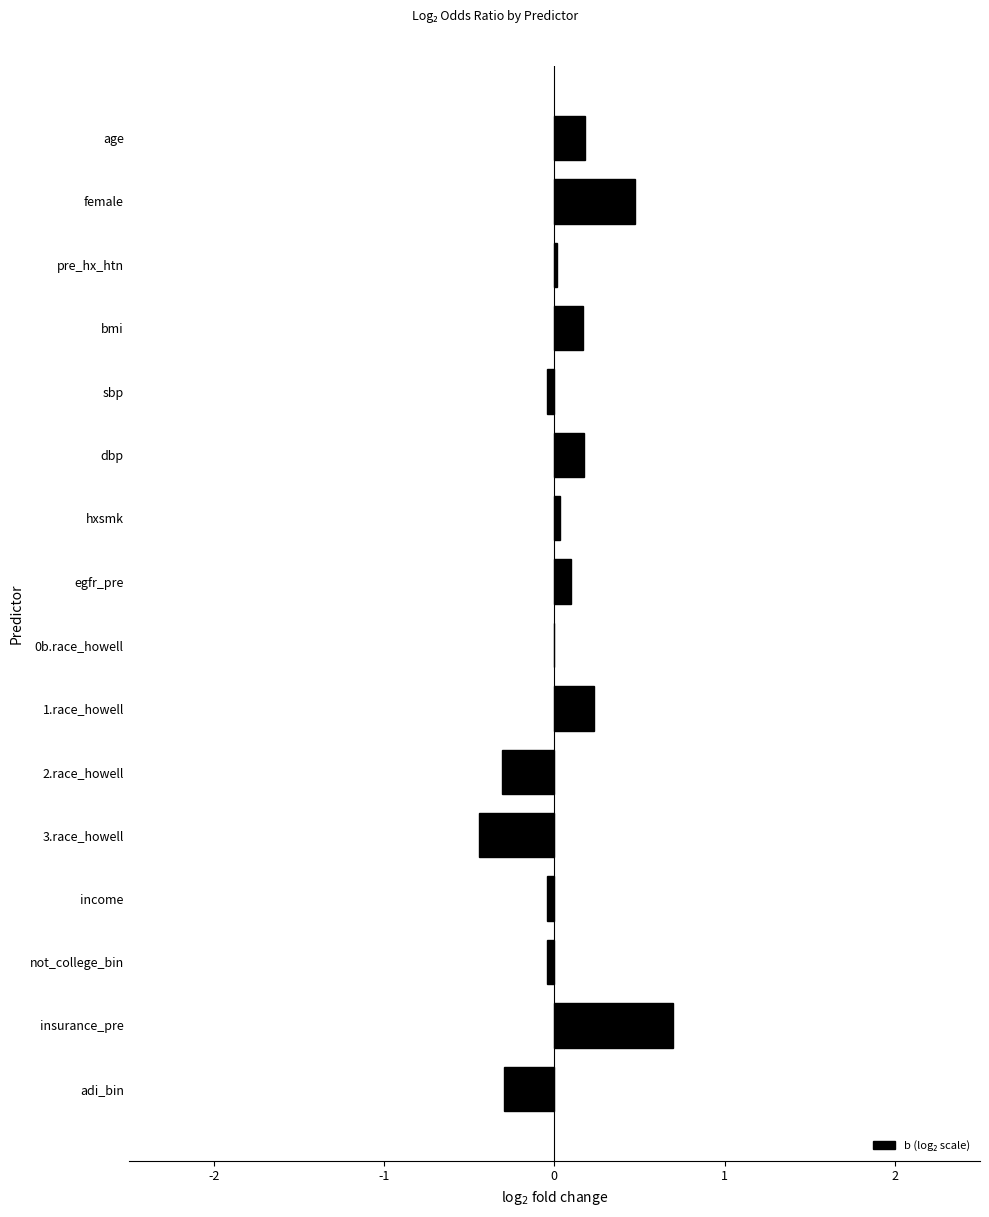

How many distinct data groups are displayed?

1